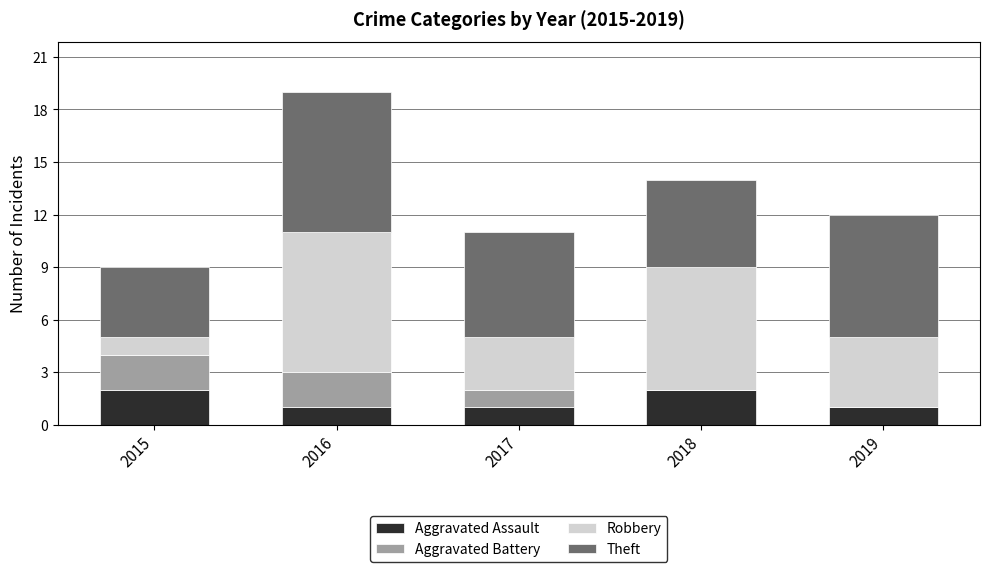

How many data points does each series have?

5